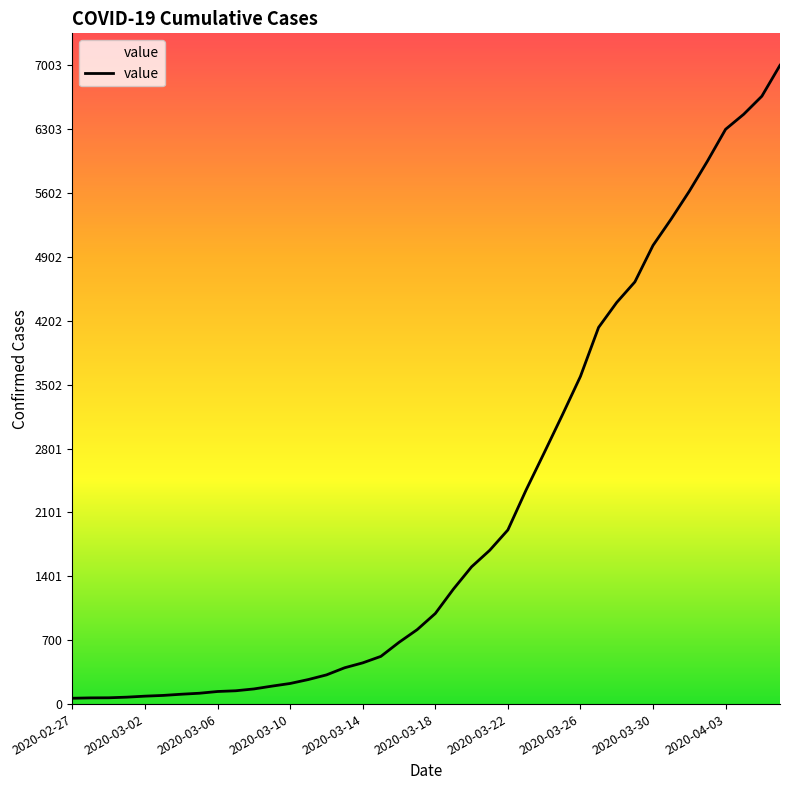

What is the difference between the maximum and minimum values?

6939